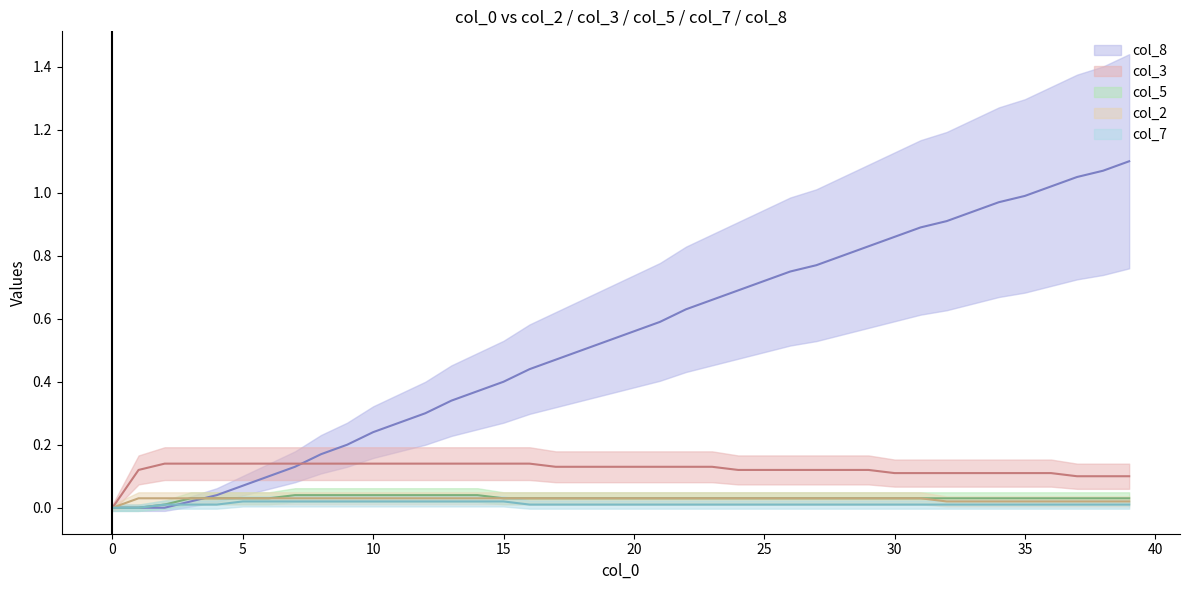

At which category is the sum across all series the highest?

39